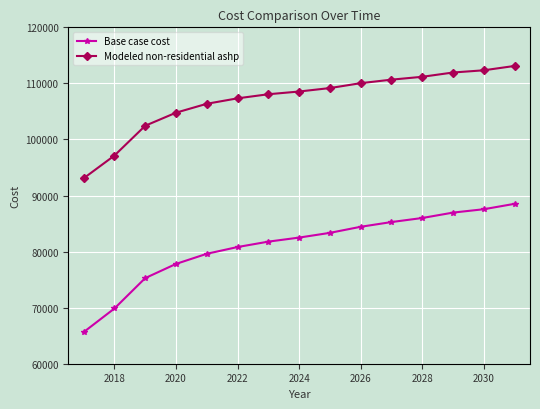

What is the average value of the Modeled non-residential ashp series?

107080.2